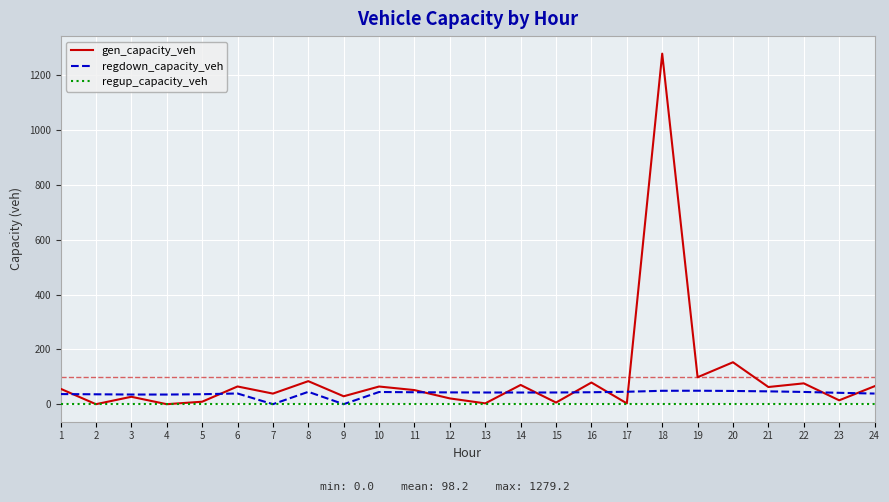

True or false: regdown_capacity_veh has more than 0 points higher than both neighbors.

True